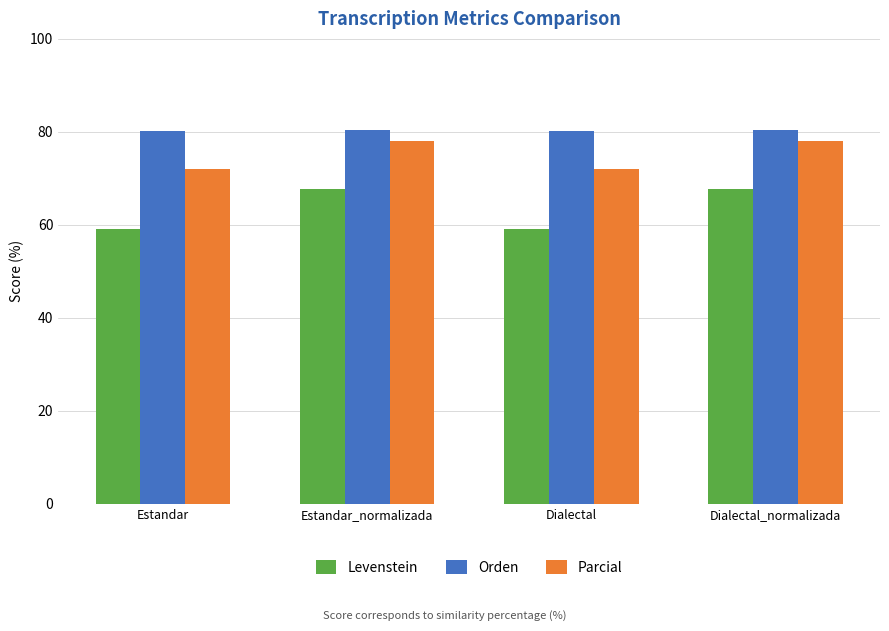

What is the approximate value of Parcial at Dialectal?

72.1